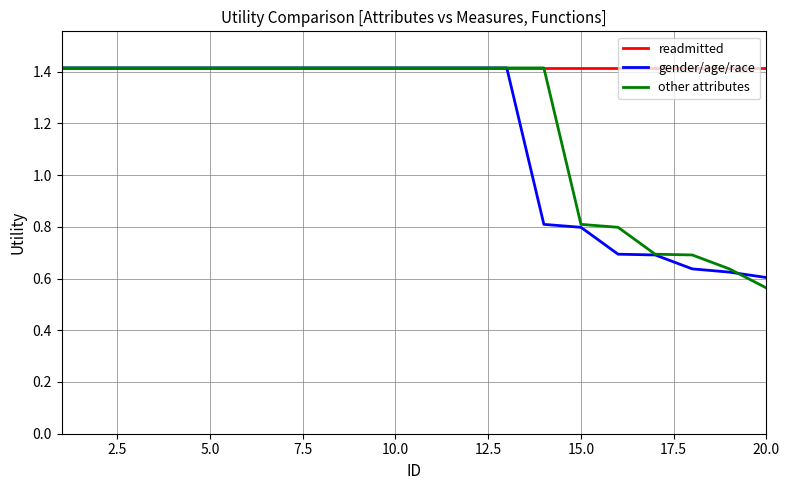

Which series has the largest total across all categories?

readmitted